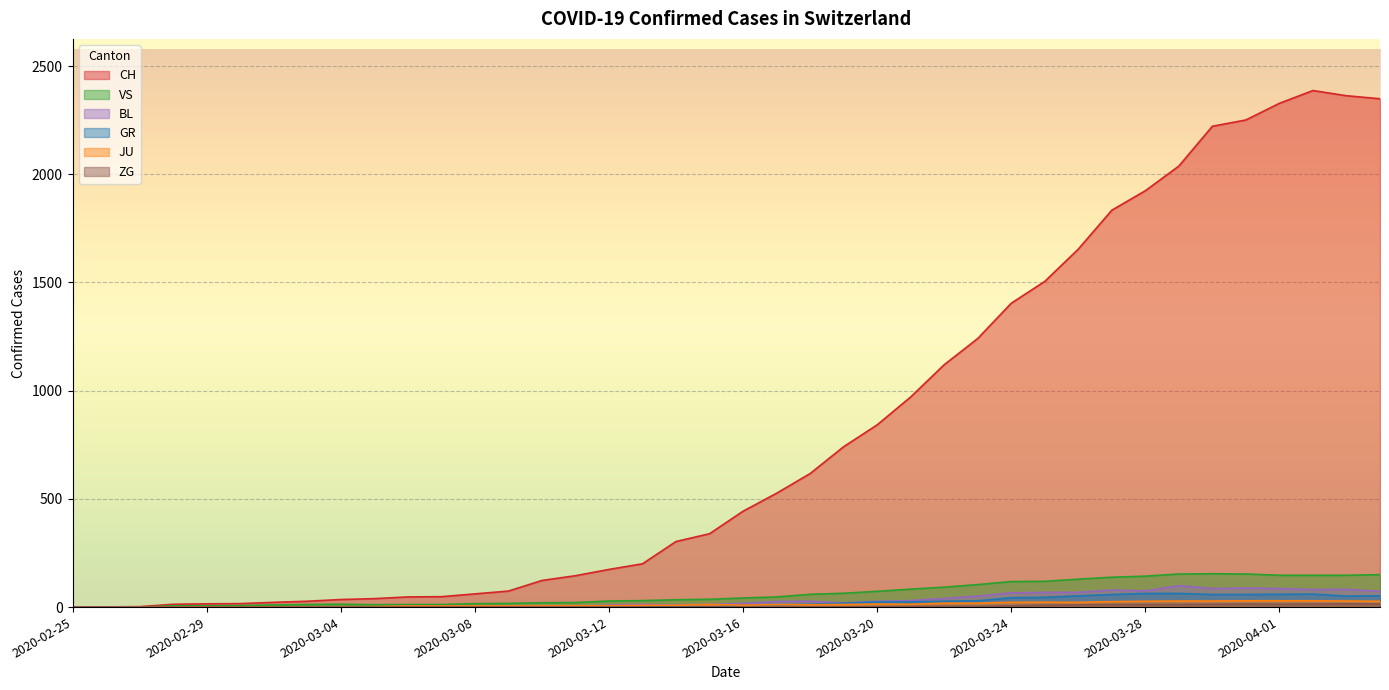

What is the label of the 35th point from the right?

2020-03-01